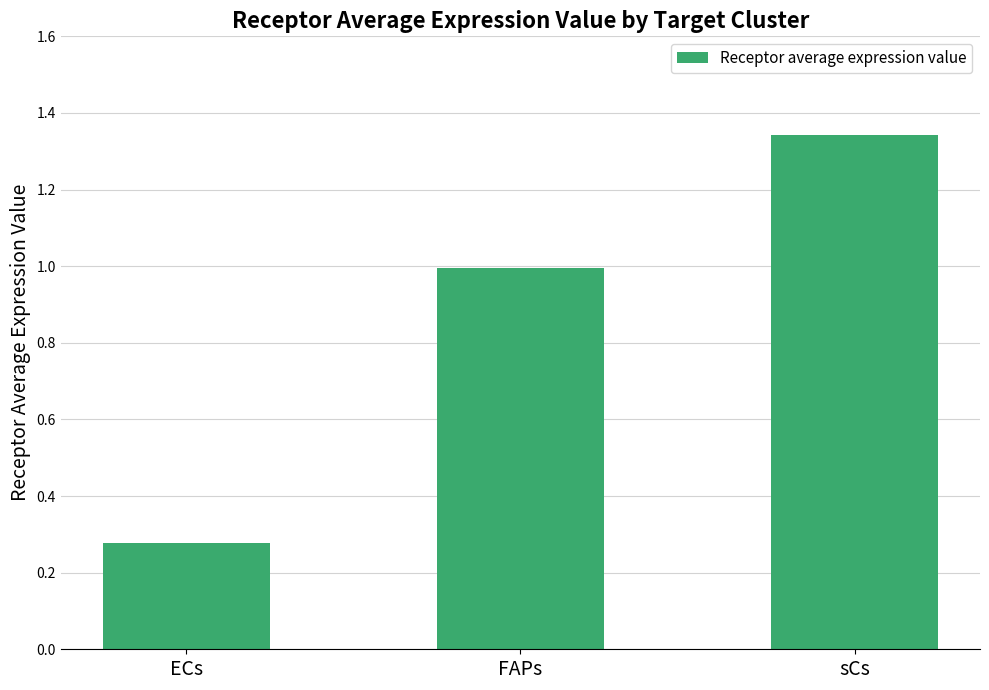

Rank the categories by value from lowest to highest.

ECs, FAPs, sCs